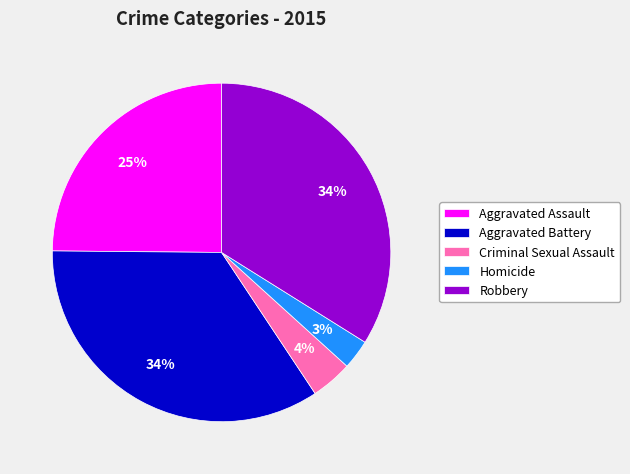

Is there any slice that represents more than half of the pie?

No